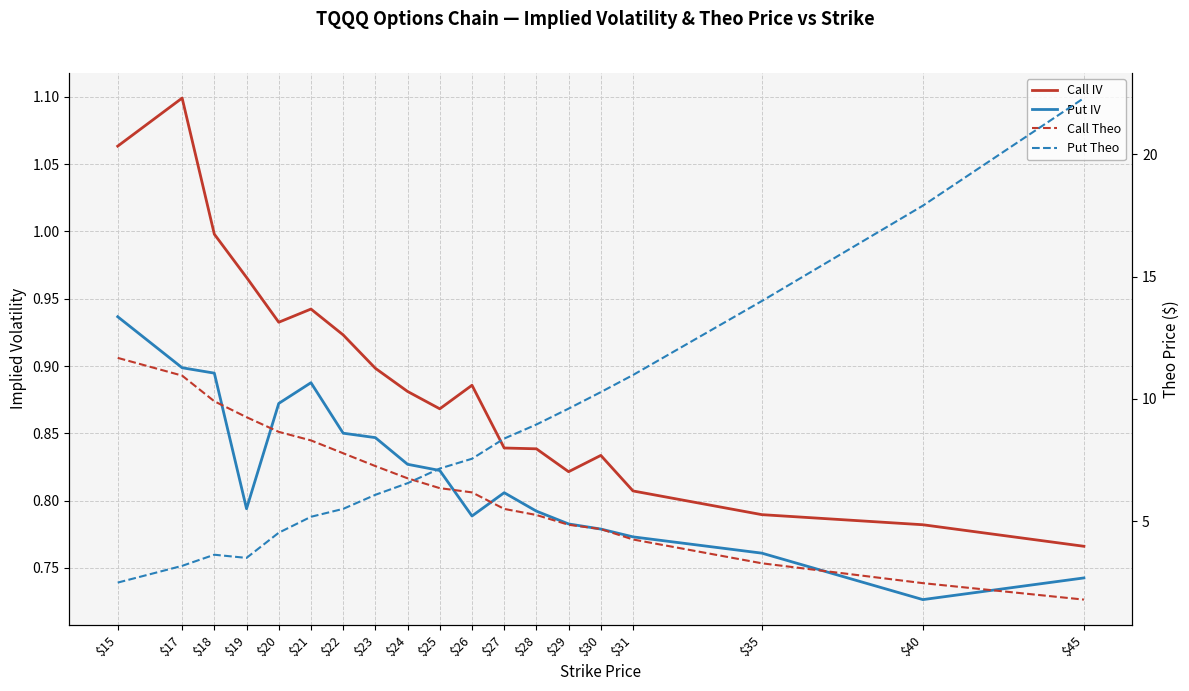

What is the greatest value displayed?

22.3